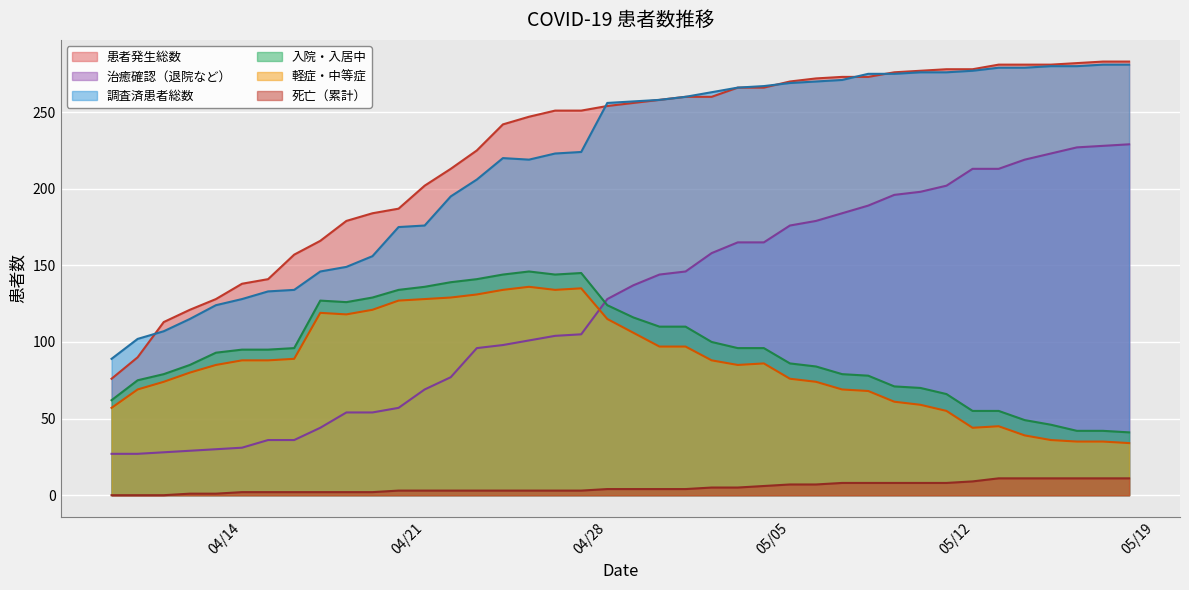

What is the approximate value of 死亡（累計） at 05/12, to the nearest 5?

10